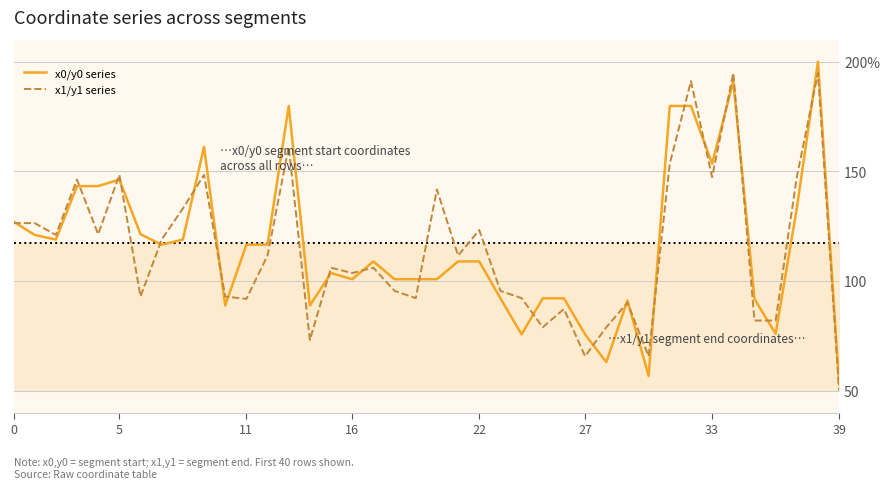

Reading left to right, what are all the values shown in this chart?

x0/y0 series: 127.1	121.0	118.9	143.3	143.3	146.2	121.3	116.6	118.9	161.1	88.8	116.6	116.6	179.8	88.8	103.6	100.8	108.9	100.8	100.8	100.8	108.9	108.9	92.1	75.7	92.1	92.1	75.7	63.0	91.1	56.7	179.8	179.8	153.5	191.1	91.8	76.0	133.1	200.0	52.8
x1/y1 series: 126.4	126.4	121.0	146.2	121.3	148.4	92.9	118.9	133.1	148.4	92.9	91.8	111.6	161.1	73.1	106.1	103.6	106.1	95.5	92.2	141.7	111.6	123.2	95.5	92.2	78.9	87.2	65.7	78.9	90.1	65.7	153.5	191.1	147.4	194.9	82.0	82.0	147.4	194.9	50.0